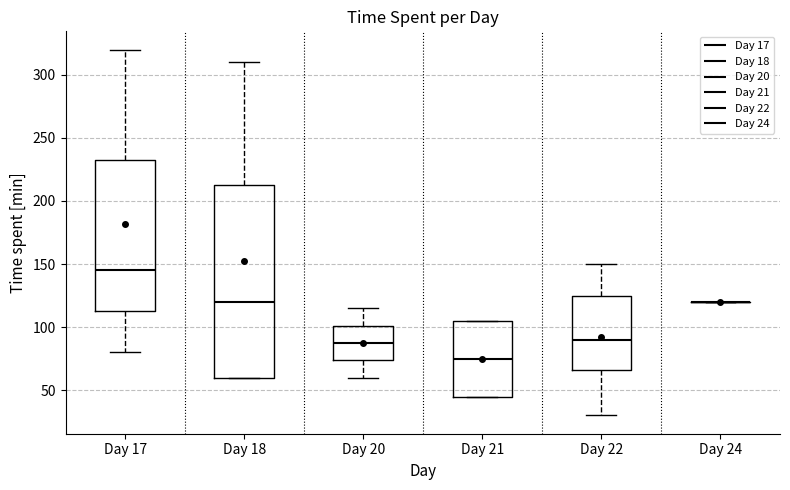

Reading left to right, transcribe this box plot: for each box, give where its median line is, the range the box spans, and where its two whiskers end, as read against the y-axis. The values are not printed on the chart, so give them approximately, as read against the axis.

Day 17: median 145, box 115 to 235, whiskers 80 to 320
Day 18: median 120, box 60 to 215, whiskers 60 to 310
Day 20: median 90, box 75 to 100, whiskers 60 to 115
Day 21: median 75, box 45 to 105, whiskers 45 to 105
Day 22: median 90, box 65 to 125, whiskers 30 to 150
Day 24: box collapsed to a line at 120, whiskers 120 to 120